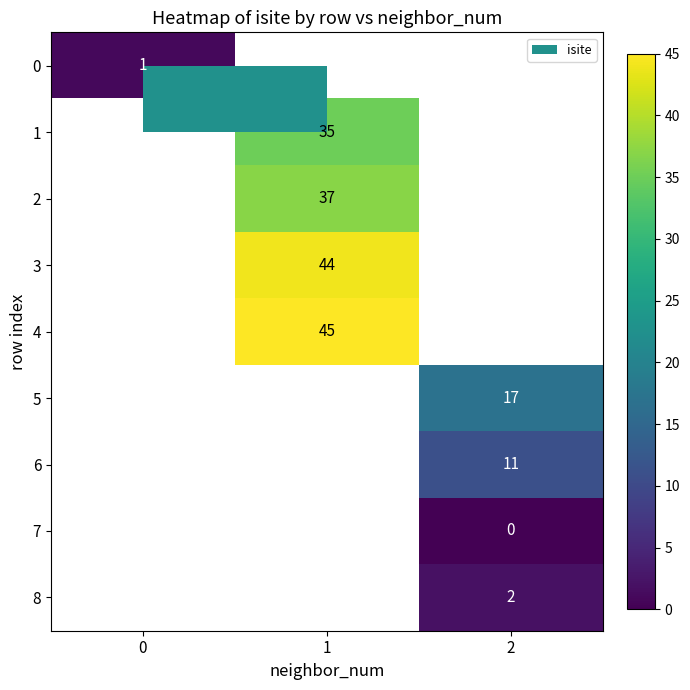

Which has a higher value, 1 or 2?

2